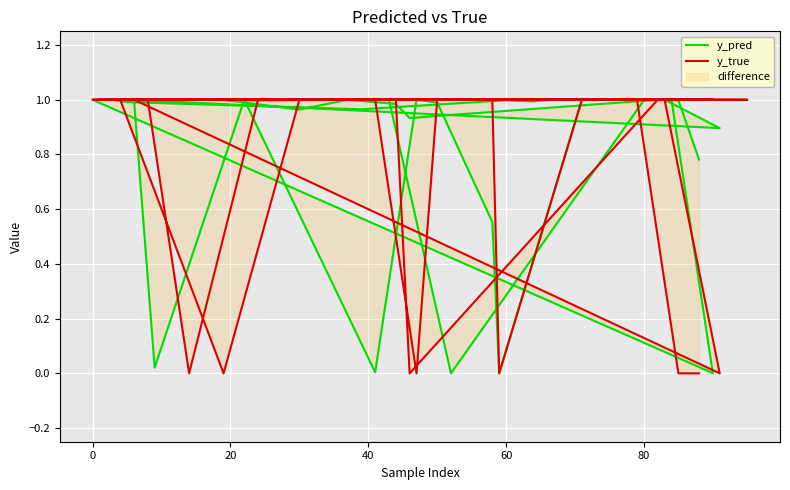

What are all the series names shown in the legend?

y_pred, y_true